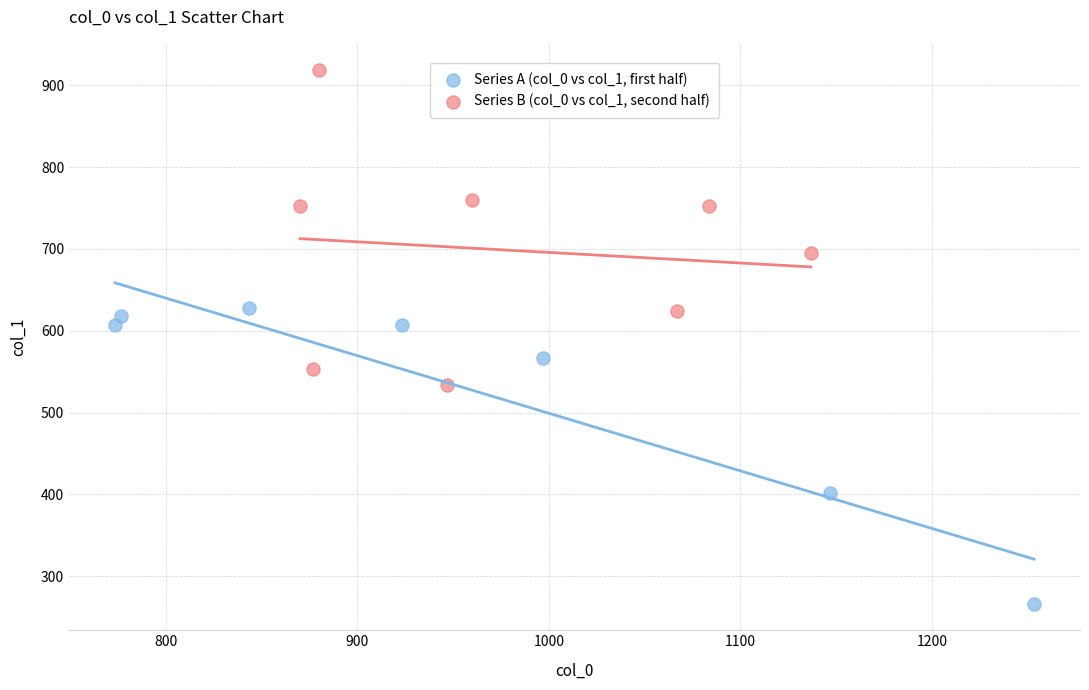

Which series contains the highest Y value?

Series B (col_0 vs col_1, second half)